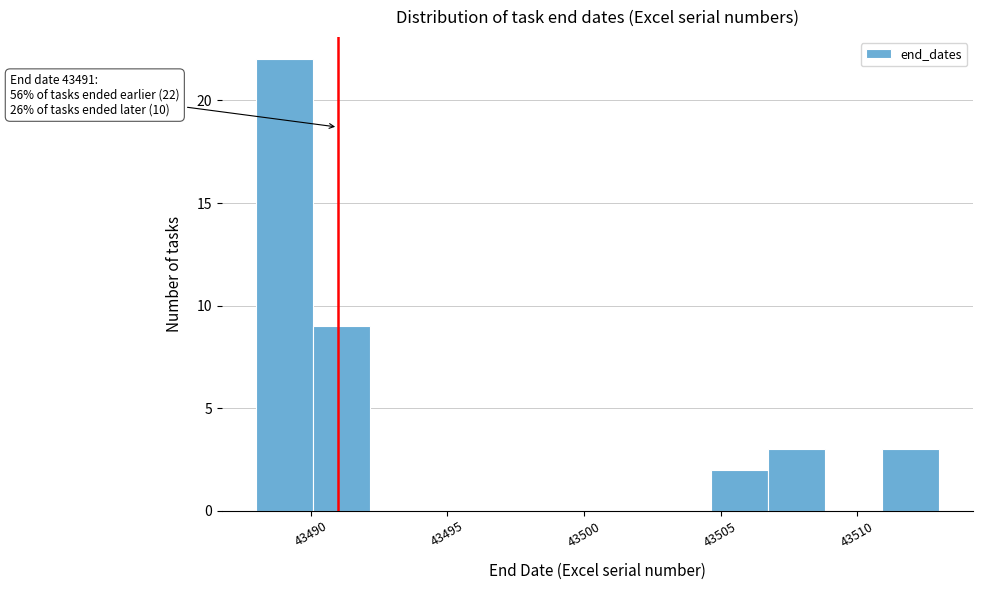

Over which range of the x-axis is the bar tallest?

43488.0 to 43490.0